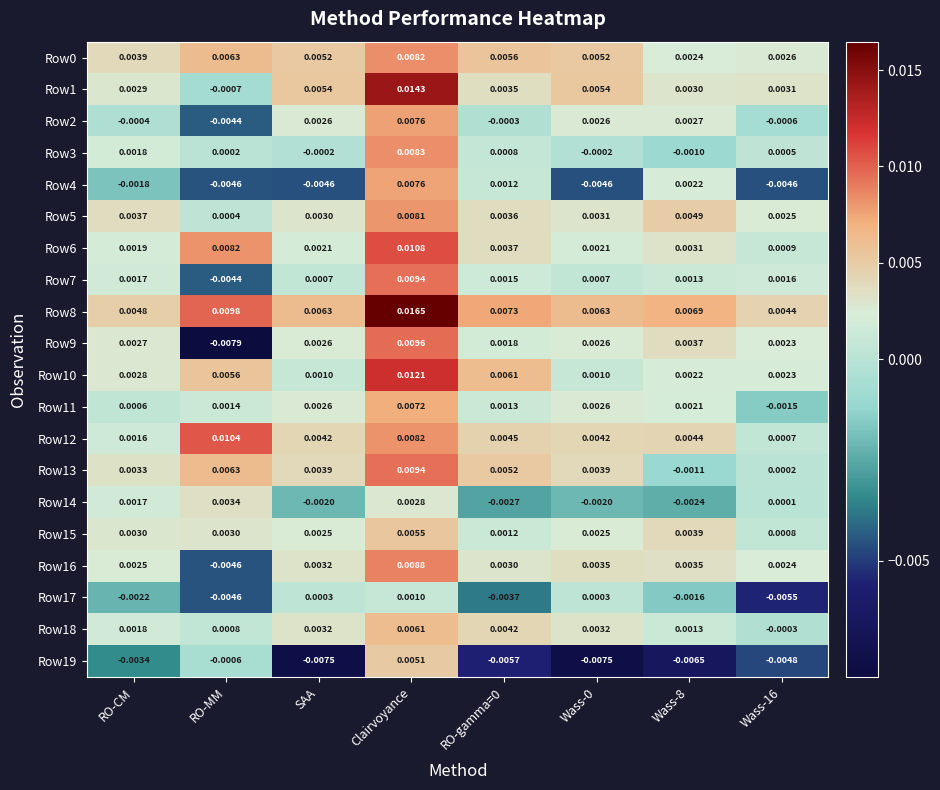

Is the value of Row6 at RO-gamma=0 greater than the value of Row8 at Clairvoyance?

No